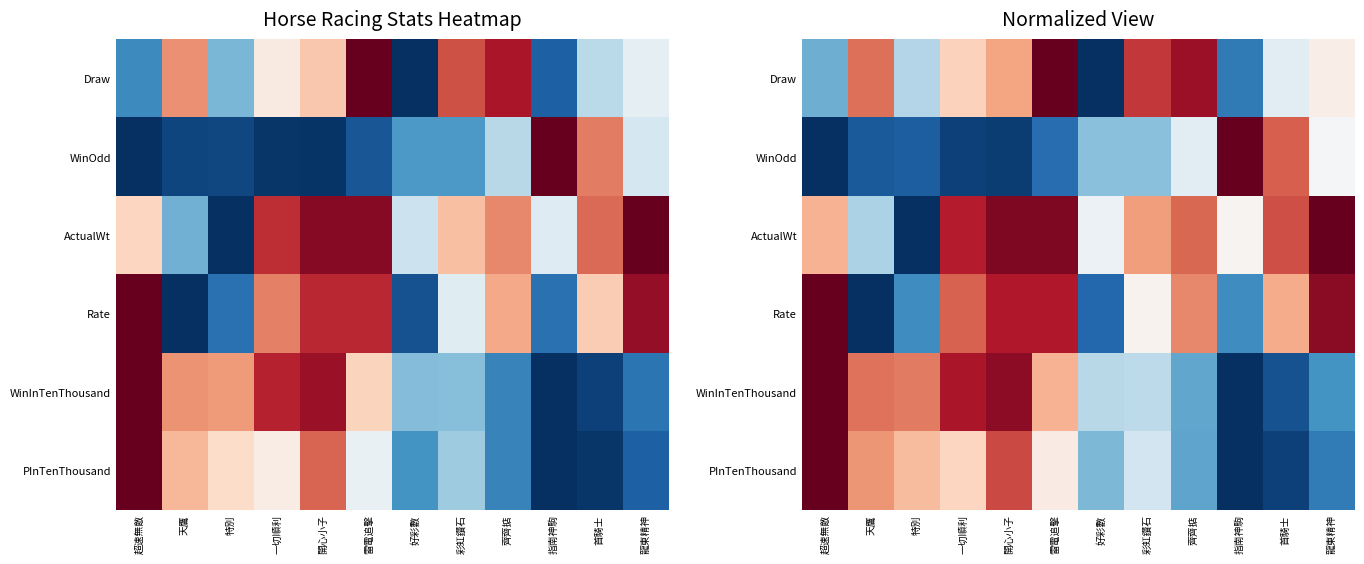

The value of WinOdd at 好彩數 is 0.5. True or false?

False